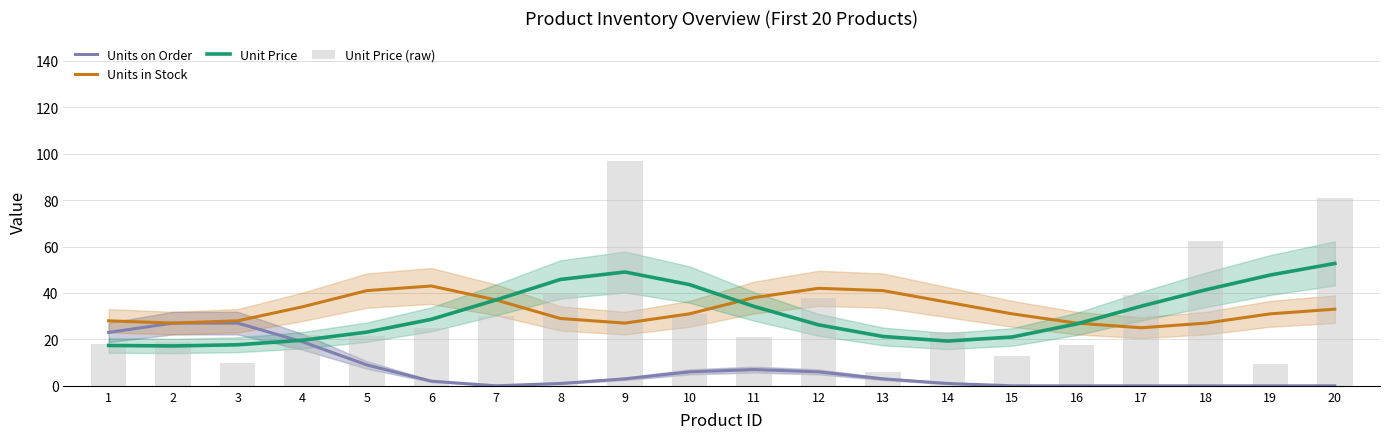

What is the difference between the Unit Price (raw) values at 1 and 10?

13.0